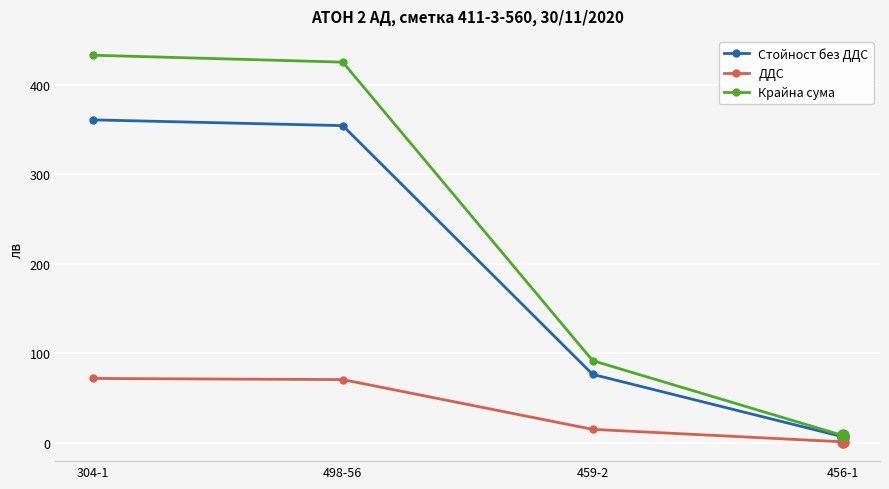

How many values in the Крайна сума series exceed 425?

2